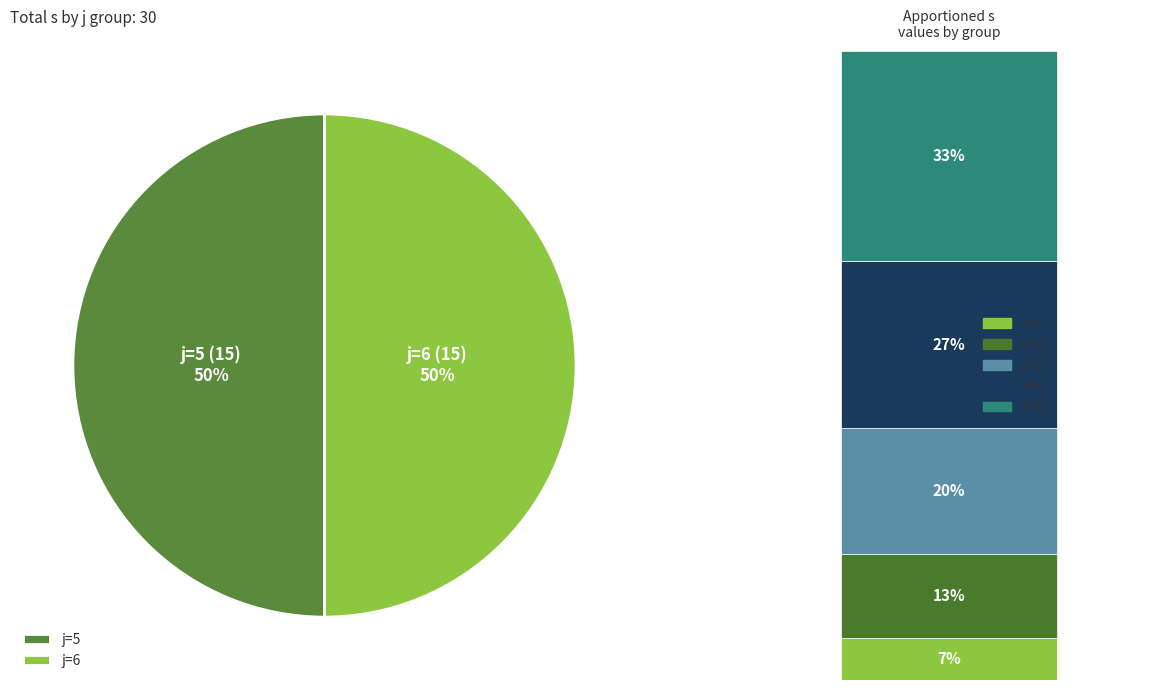

Which category has the biggest portion of the pie?

j=5 s=5